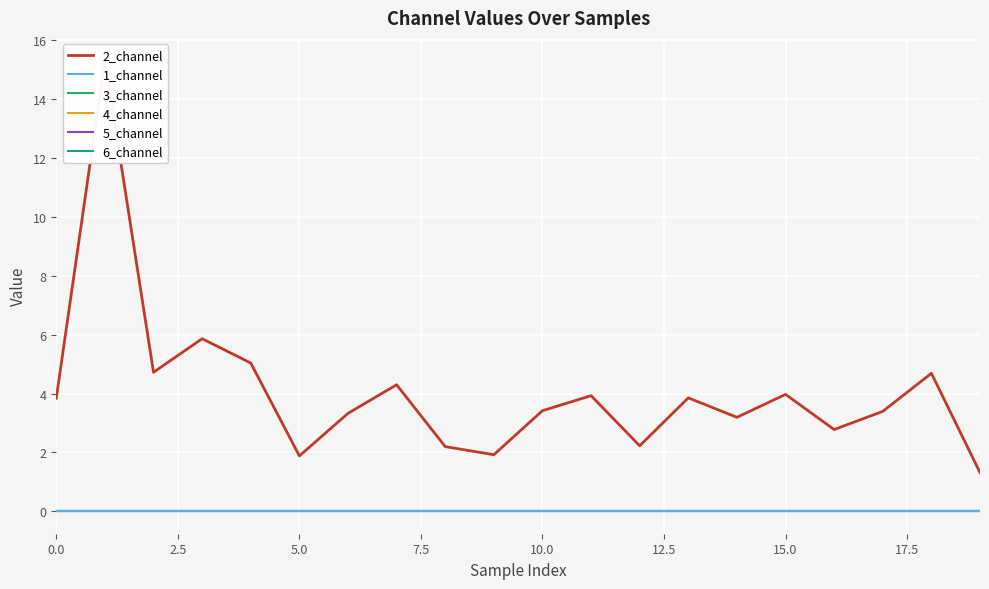

The value of 2_channel at 16 is 3.7. True or false?

False